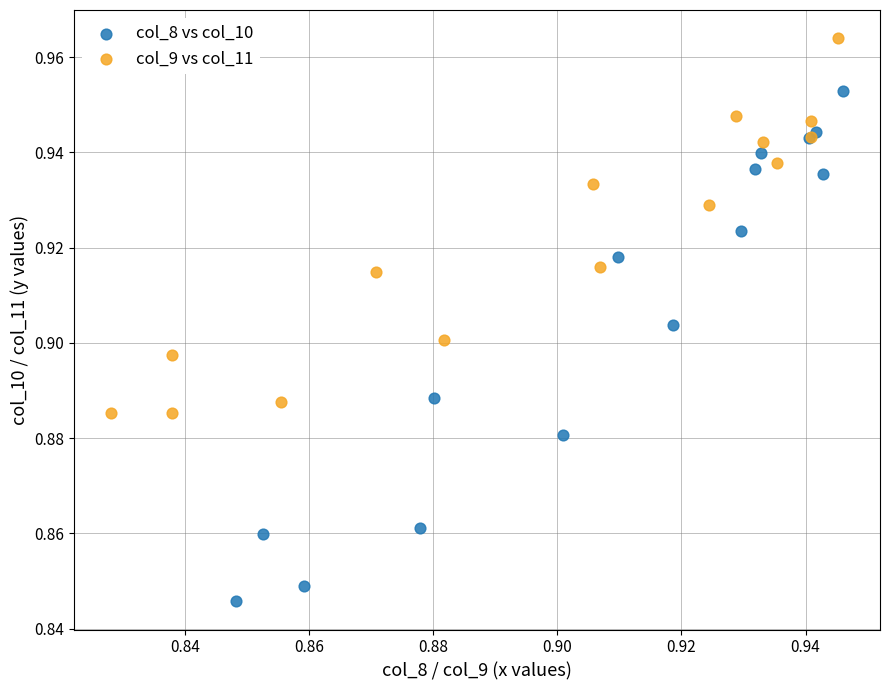

Which series has the largest Y range (max minus min)?

col_8 vs col_10